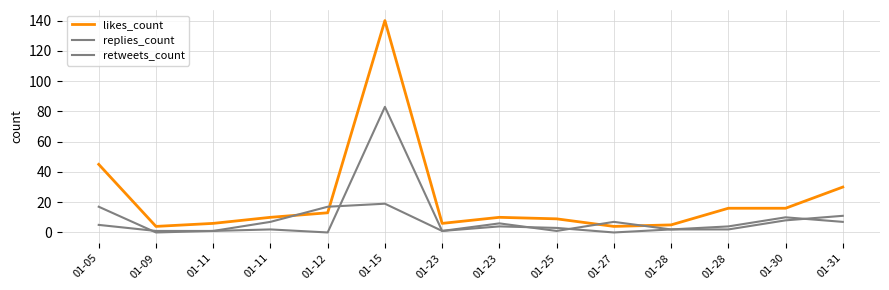

The value of replies_count at 01-23 is 6. True or false?

True